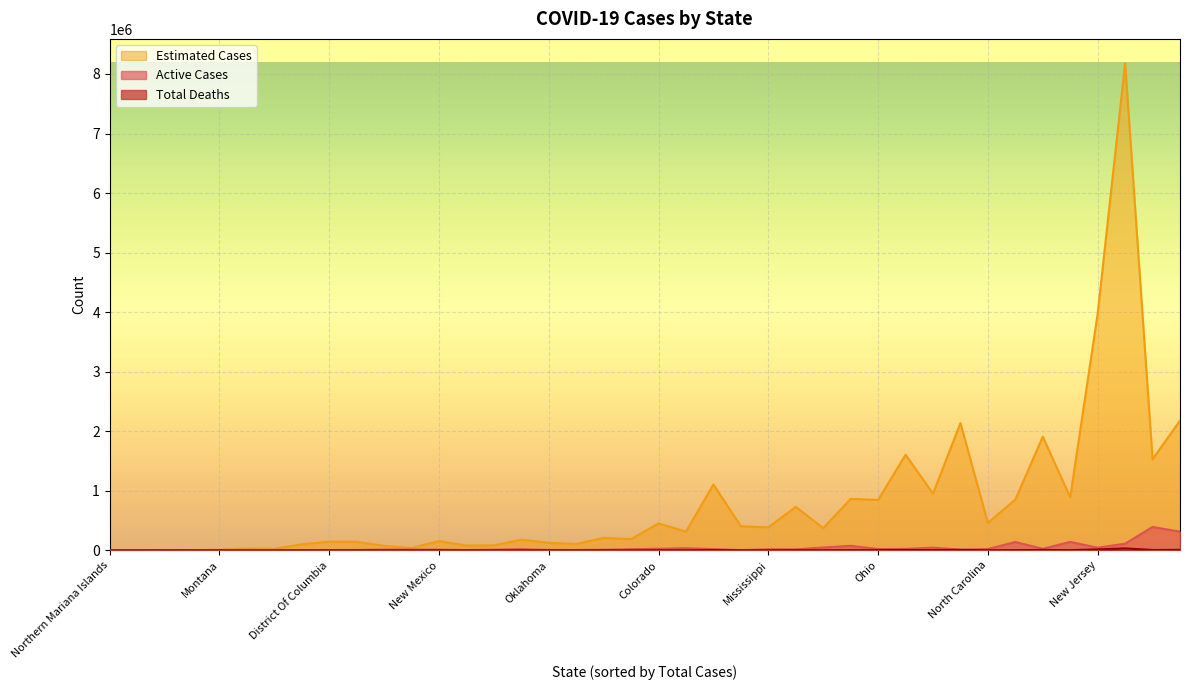

Where does the Active Cases series first go above 16206?

Alabama